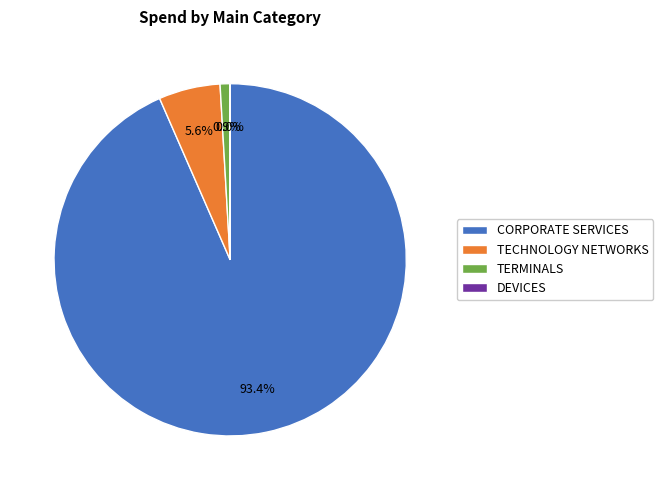

To the nearest percent, what is the difference between the CORPORATE SERVICES and TERMINALS slice percentages?

93%